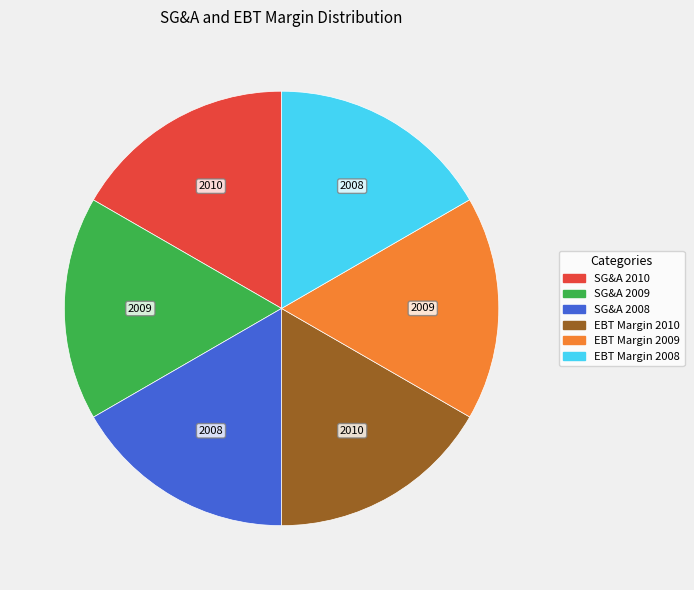

Is SG&A 2009 the majority of the pie?

No